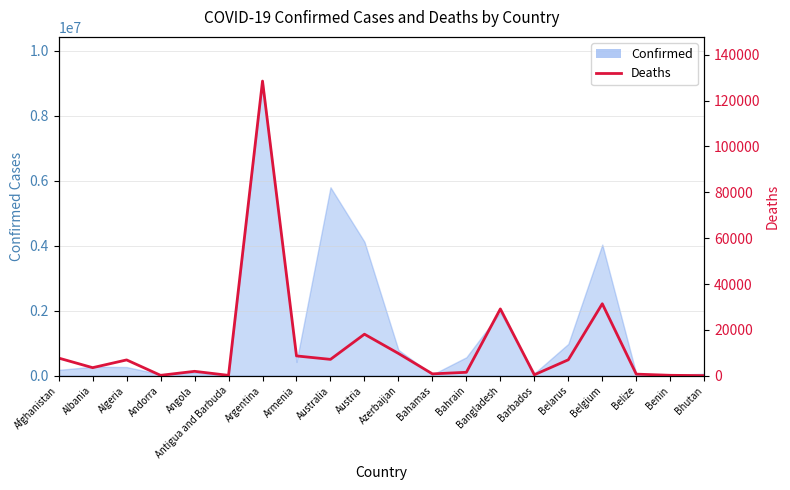

The chart shows a value of 15646 at Azerbaijan. True or false?

False